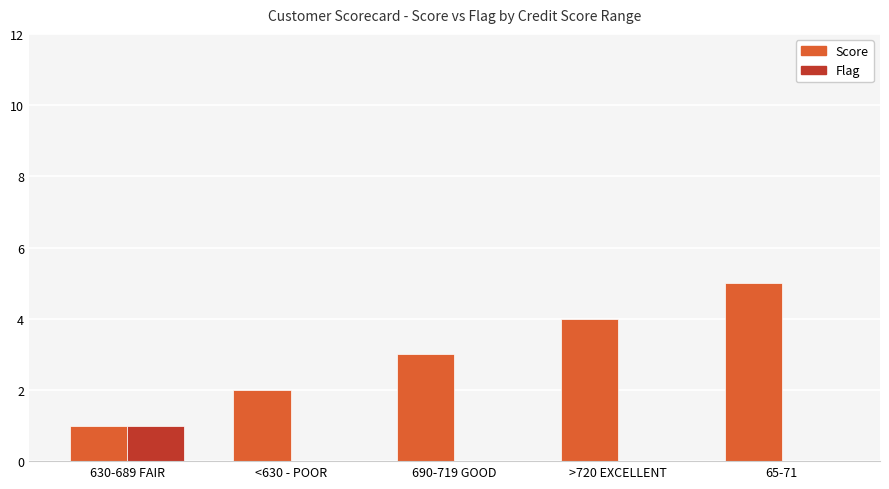

What is the sum of the Score values at 630-689 FAIR and 690-719 GOOD?

4